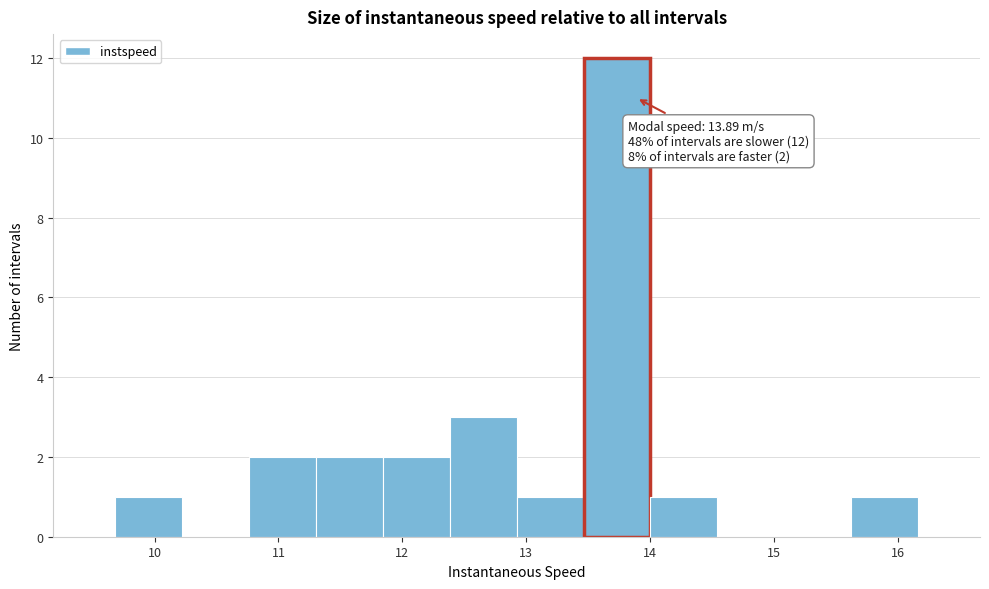

Over which range of the x-axis is the bar tallest?

13.5 to 14.0